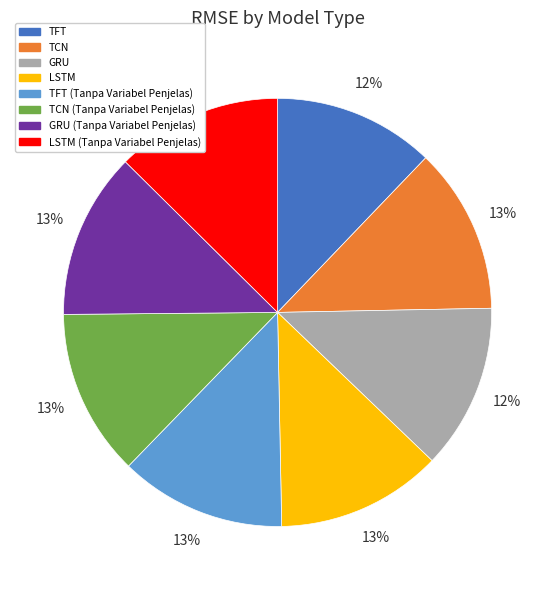

Does any single category account for the majority?

No